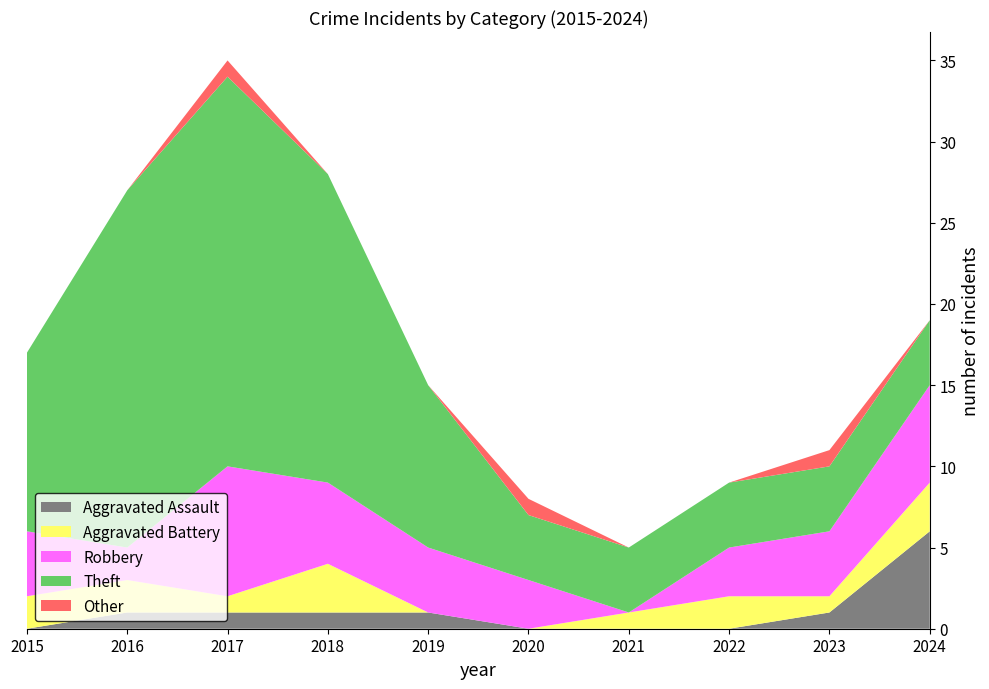

Reading left to right, transcribe all the data shown in this chart.

Aggravated Assault: 2015=0	2016=1	2017=1	2018=1	2019=1	2020=0	2021=0	2022=0	2023=1	2024=6
Aggravated Battery: 2015=2	2016=2	2017=1	2018=3	2019=0	2020=0	2021=1	2022=2	2023=1	2024=3
Robbery: 2015=4	2016=2	2017=8	2018=5	2019=4	2020=3	2021=0	2022=3	2023=4	2024=6
Theft: 2015=11	2016=22	2017=24	2018=19	2019=10	2020=4	2021=4	2022=4	2023=4	2024=4
Other: 2015=0	2016=0	2017=1	2018=0	2019=0	2020=1	2021=0	2022=0	2023=1	2024=0